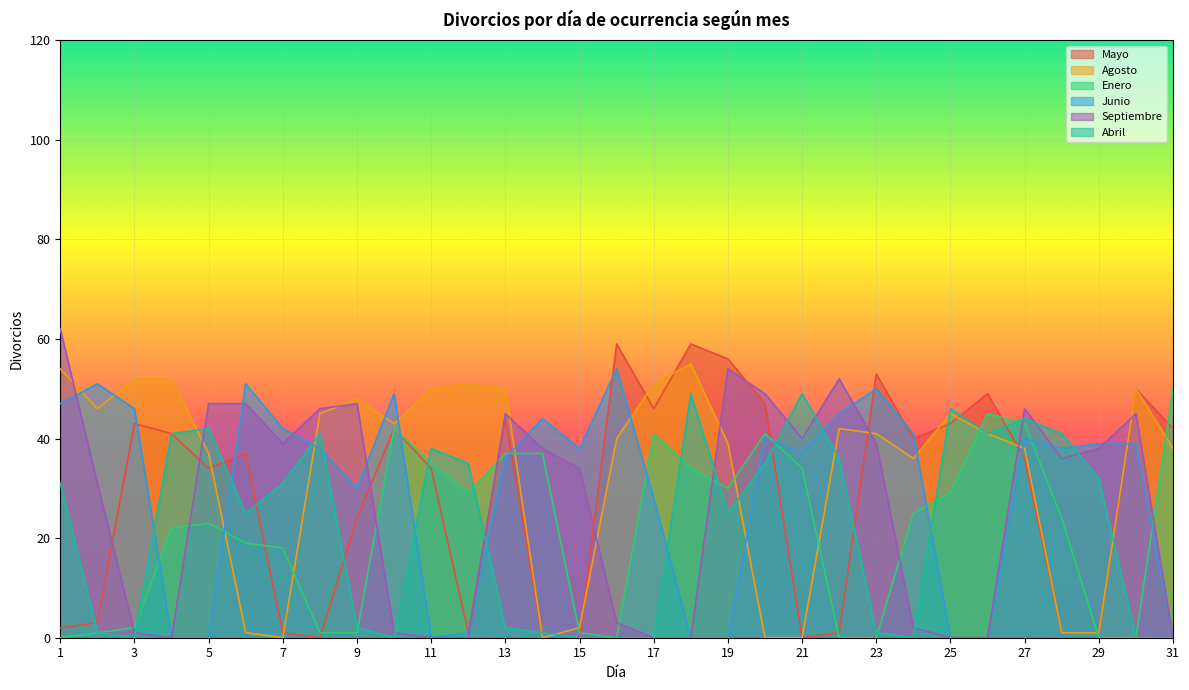

What is the value of the Abril point at the 20th from the left?

35